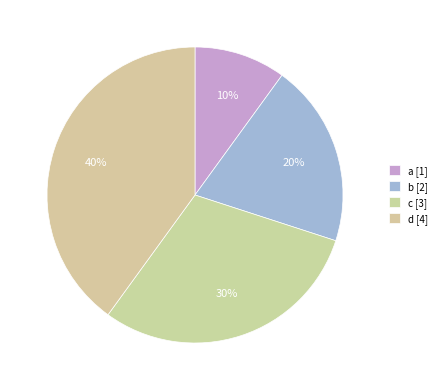

To the nearest percent, what is the average slice percentage?

25%